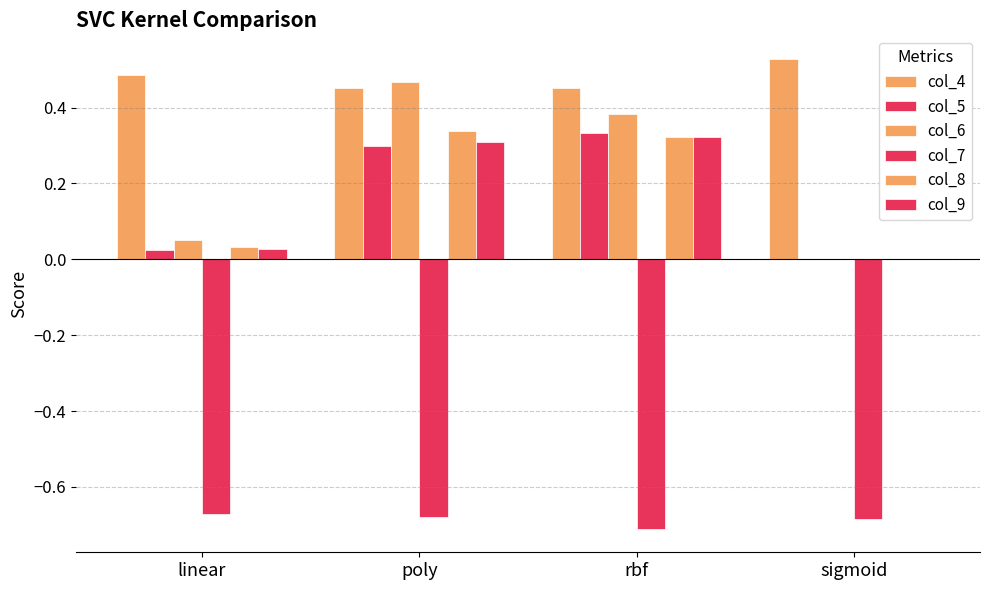

How many distinct data groups are displayed?

6